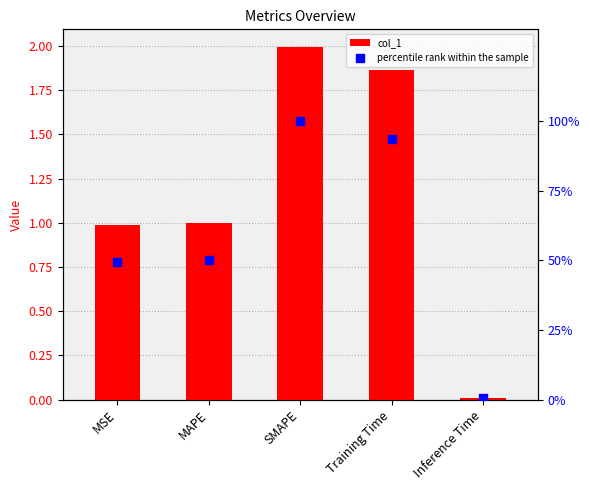

At how many categories does at least one series exceed 27?

4